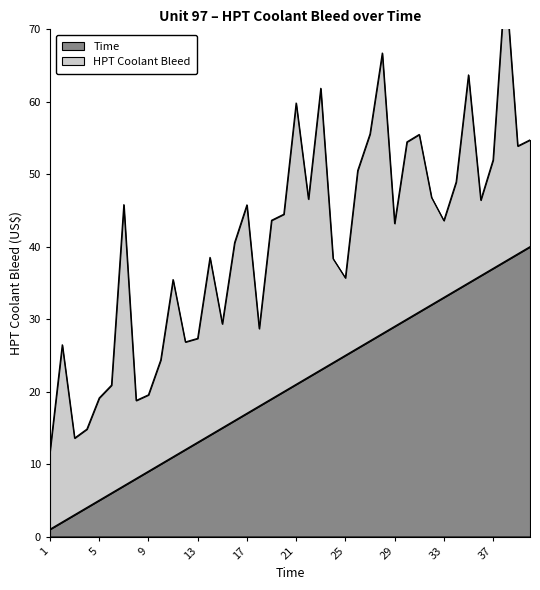

What is the maximum value shown in the chart?

40